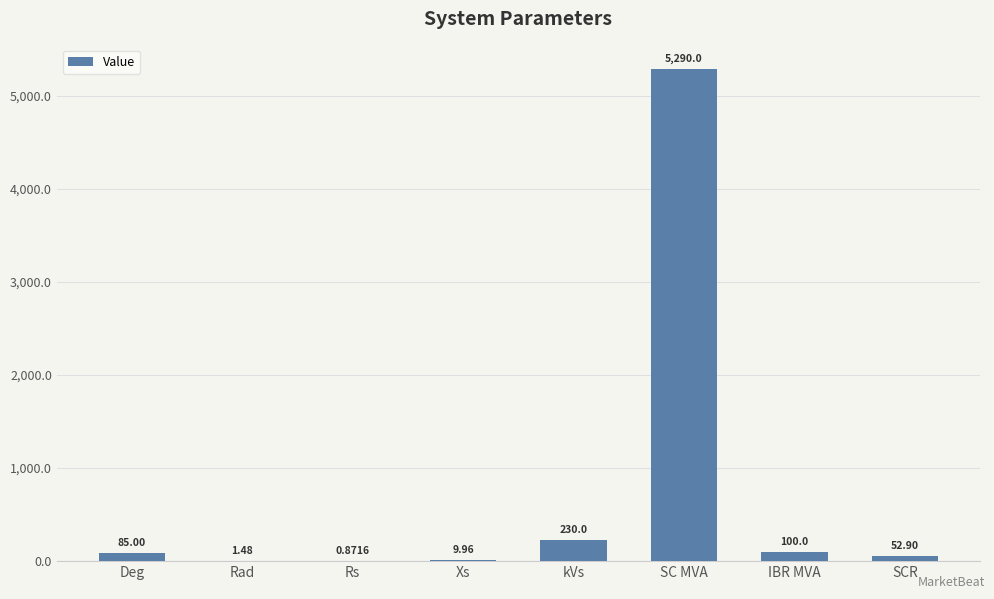

The value at Xs is 10.0. True or false?

True